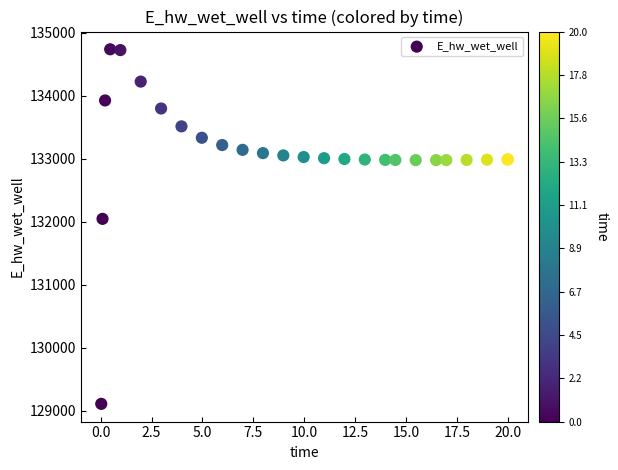

What Y value in the scatter plot is closest to 131923?

132046.2